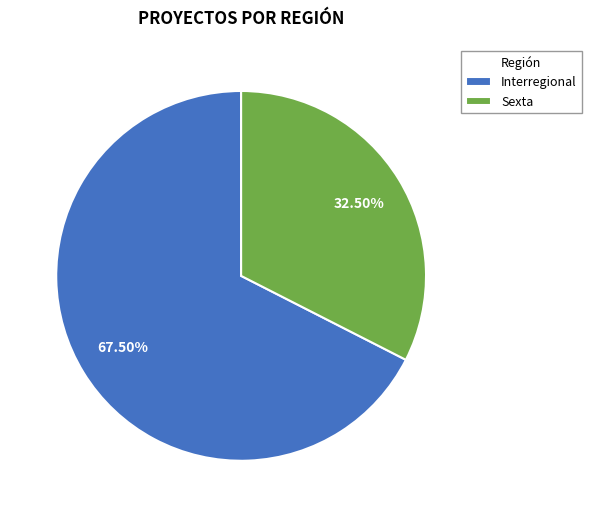

How many segments does this pie chart have?

2